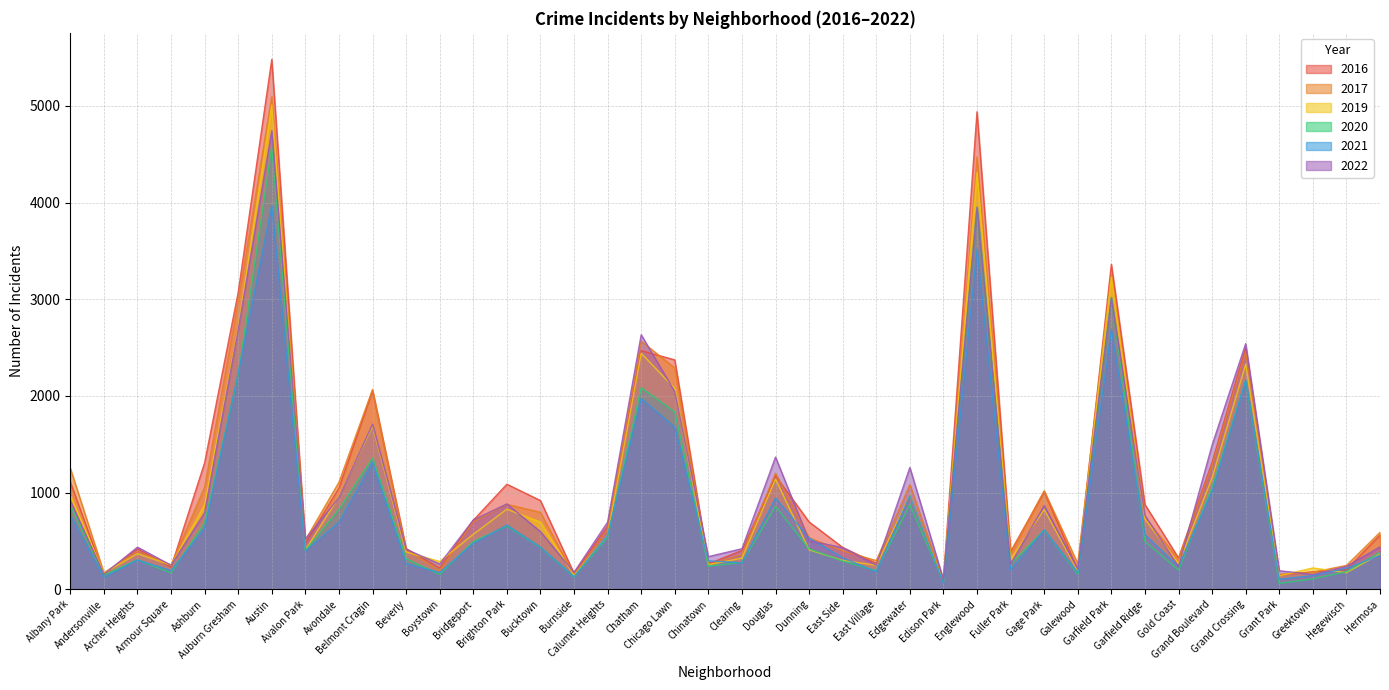

How many intersections are there between 2020 and 2022?

4